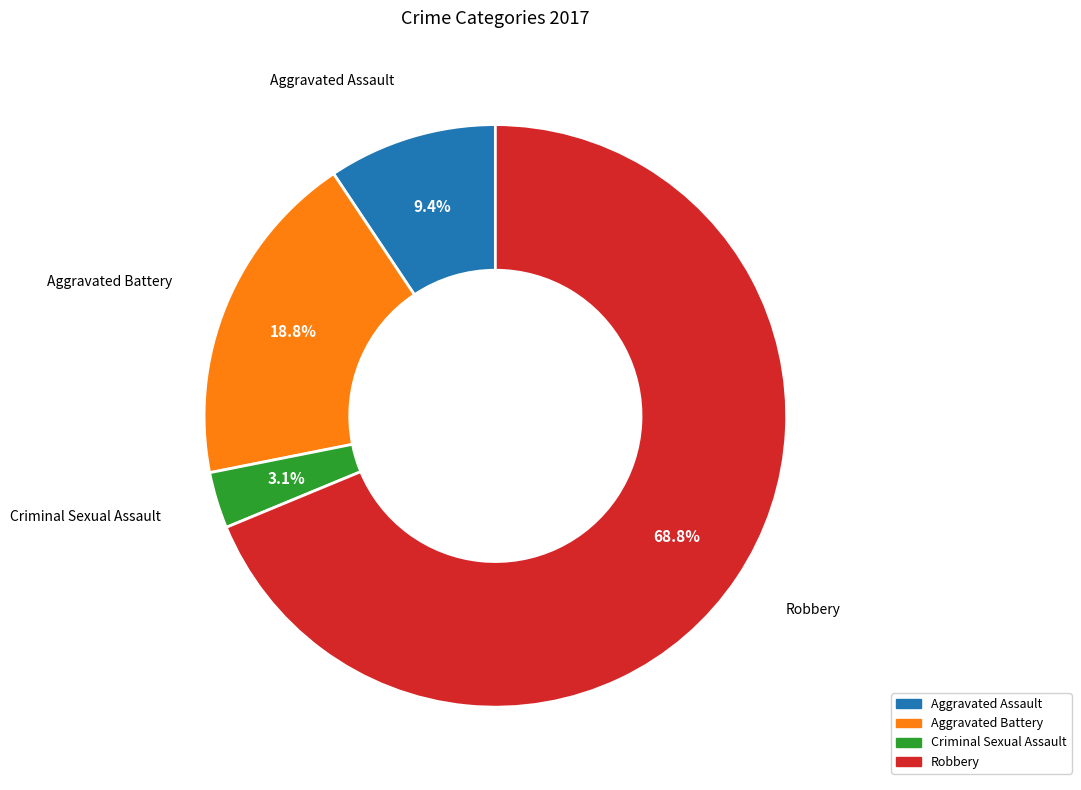

How many slices are in this pie chart?

4